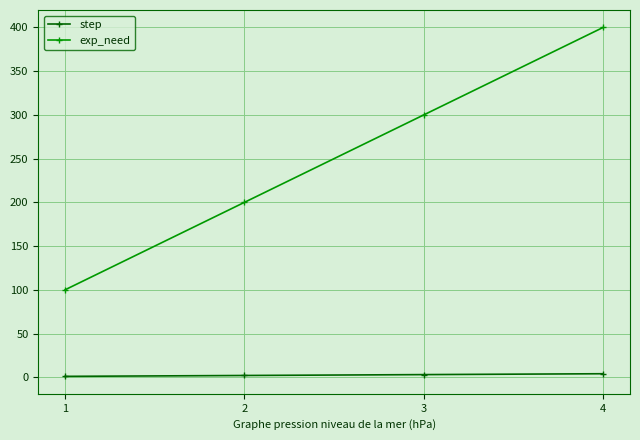

True or false: step has a value of 4 at 4.

True